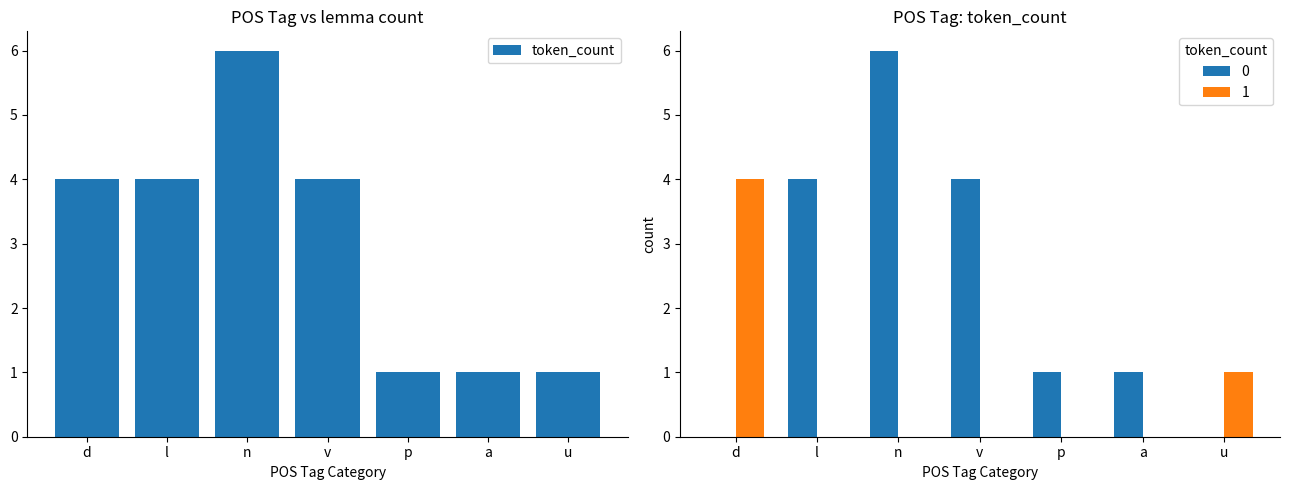

At which label is the value closest to 3?

d